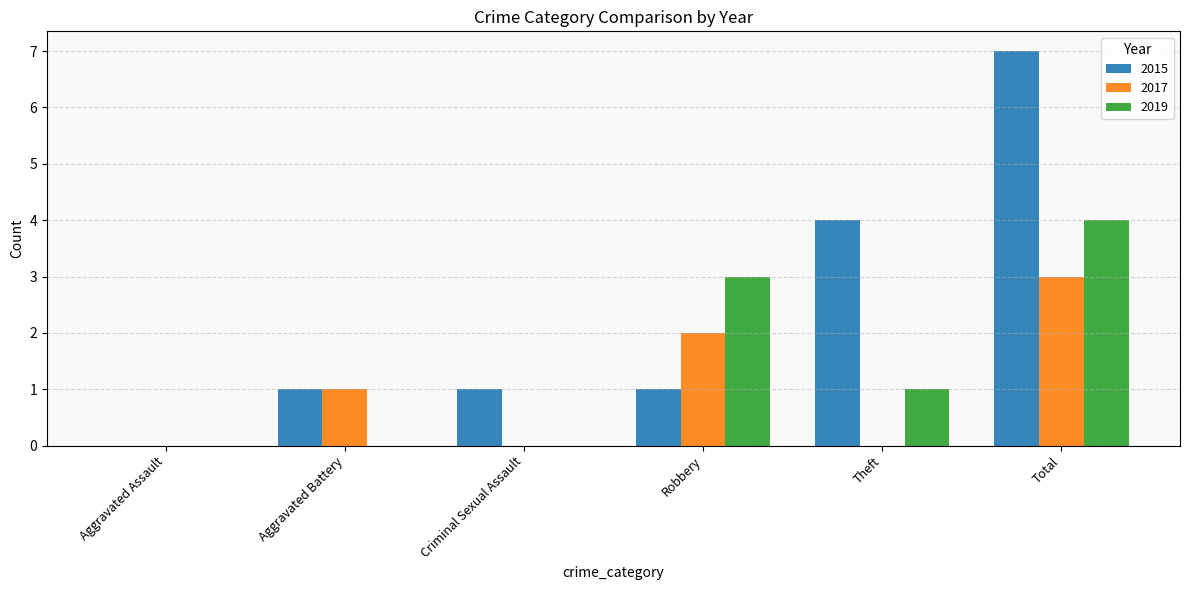

Reading left to right, list all the values displayed in this chart.

2015: Aggravated Assault=0	Aggravated Battery=1	Criminal Sexual Assault=1	Robbery=1	Theft=4	Total=7
2017: Aggravated Assault=0	Aggravated Battery=1	Criminal Sexual Assault=0	Robbery=2	Theft=0	Total=3
2019: Aggravated Assault=0	Aggravated Battery=0	Criminal Sexual Assault=0	Robbery=3	Theft=1	Total=4